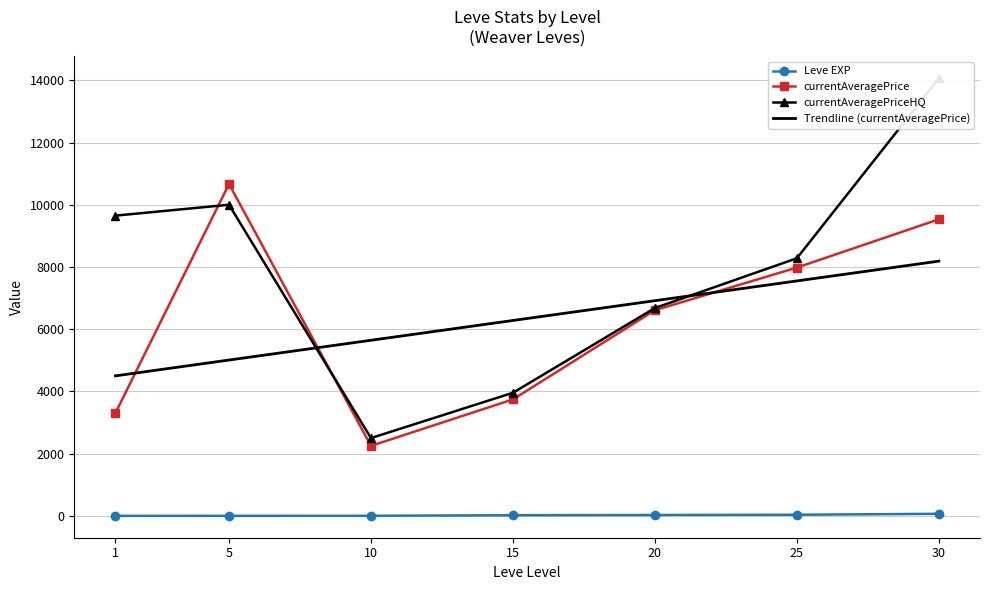

What is the total value across all series at 15?

7722